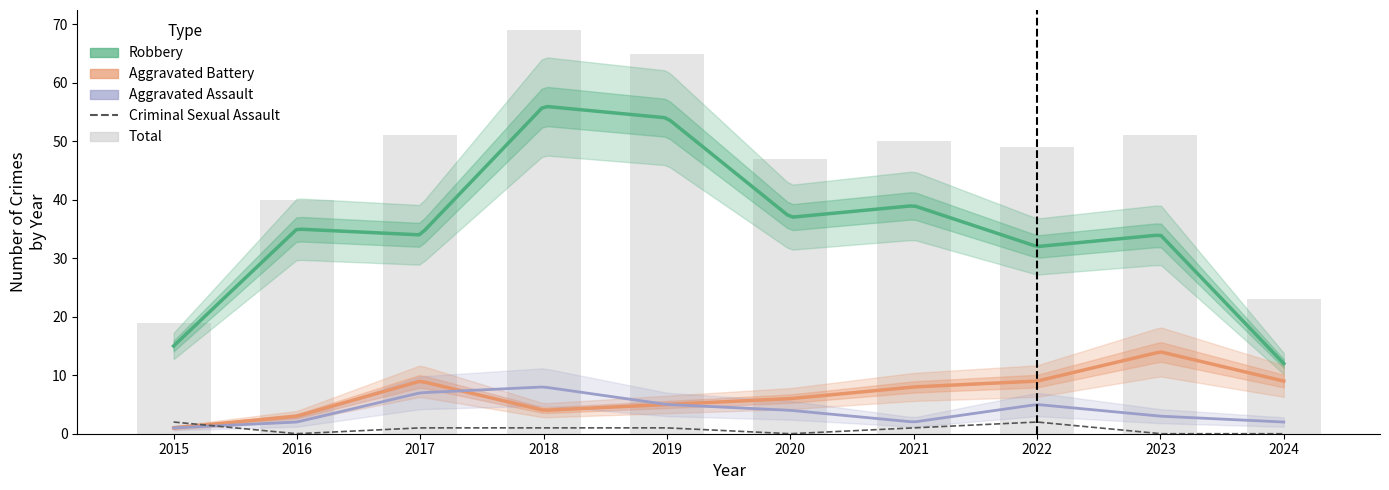

What is the total value across all series at 2019?

130